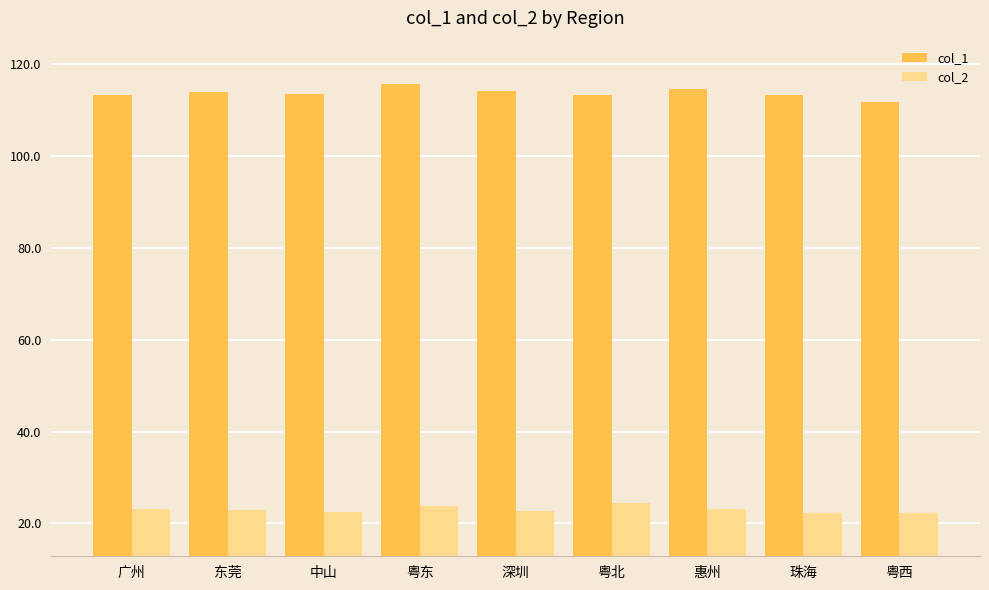

True or false: col_2 has a value of 6.9 at 广州.

False